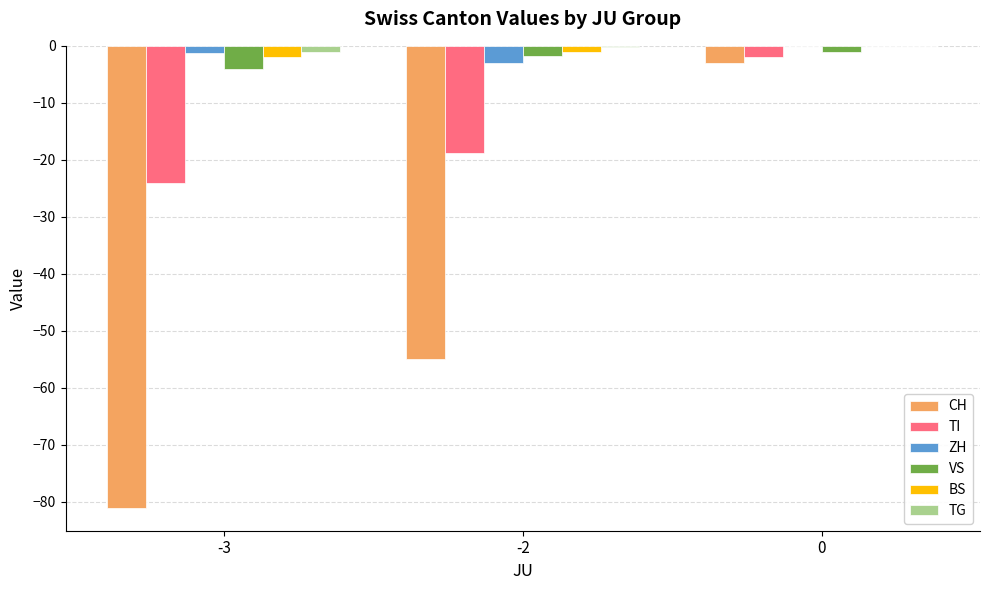

What is the sum of all CH values?

-138.9